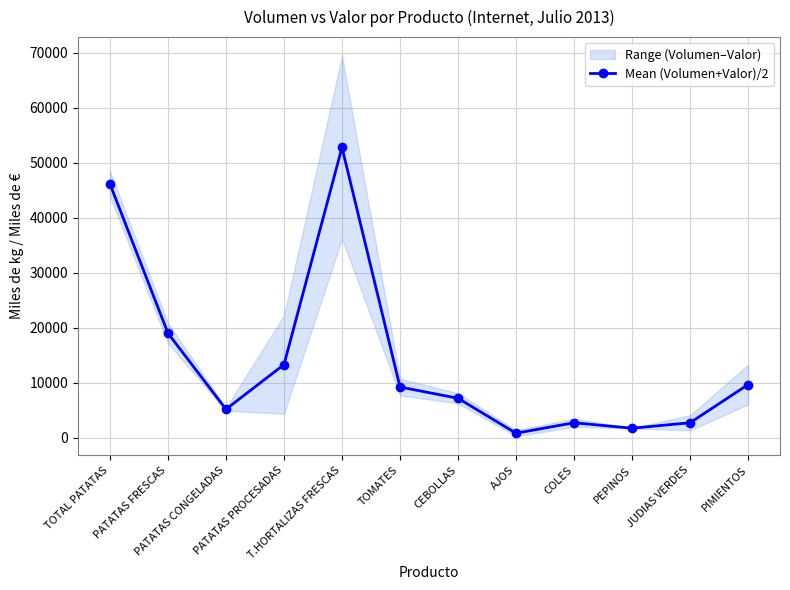

Where is the first local maximum?

T.HORTALIZAS FRESCAS